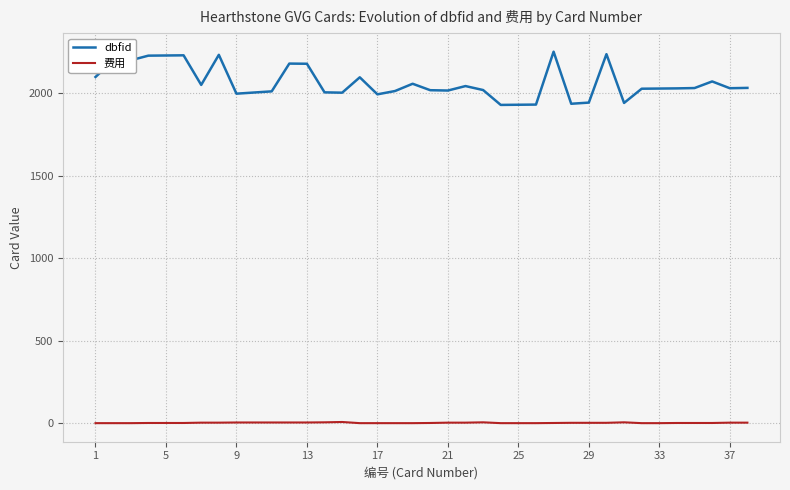

What is the greatest value displayed?

2249